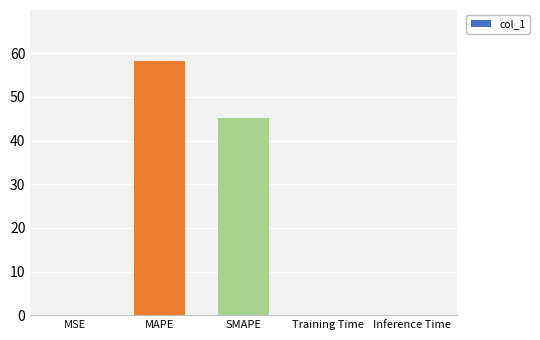

What is the sum of all values?

103.5